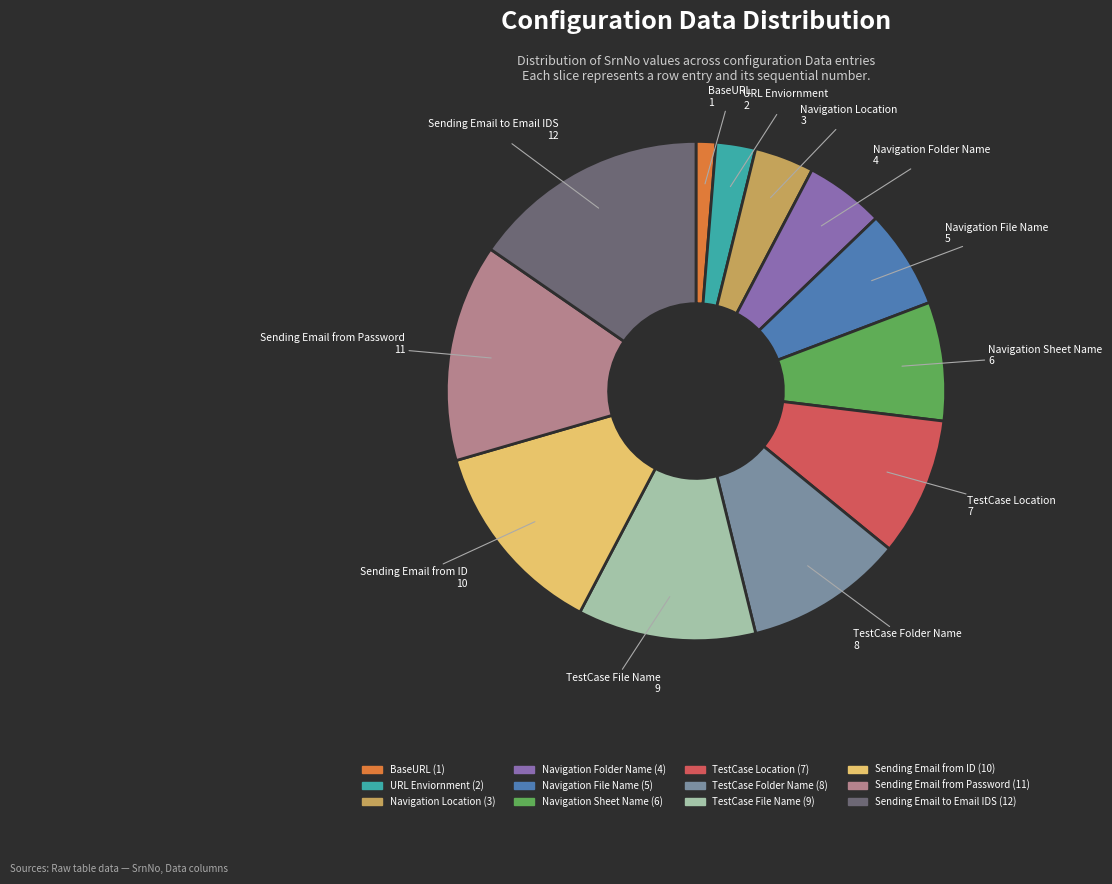

Between TestCase File Name and Sending Email from Password, which is larger?

Sending Email from Password